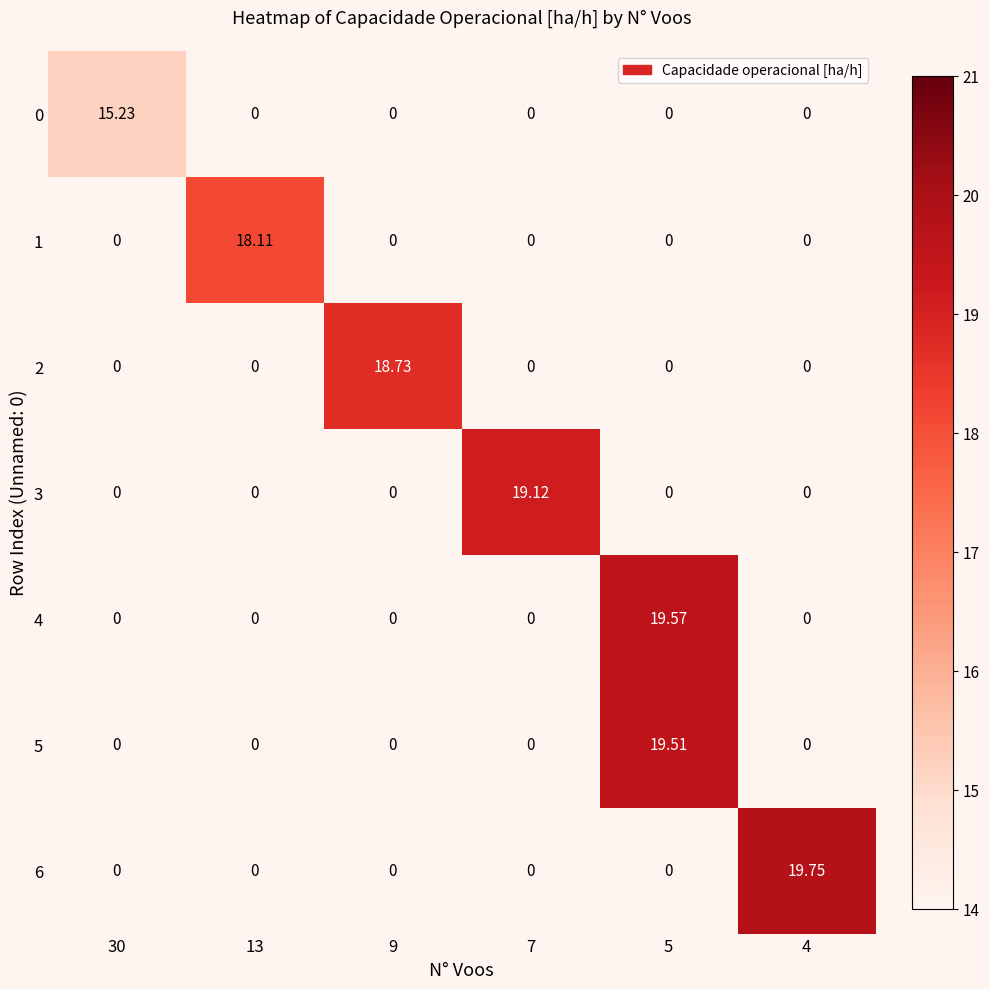

Is the value of 1 at 13 greater than the value of 0 at 5?

Yes